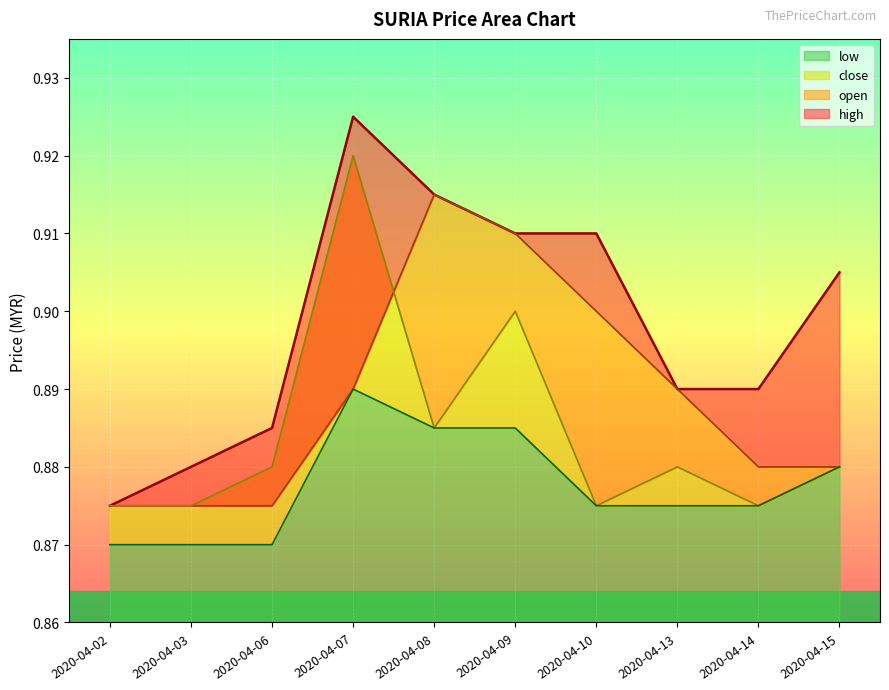

At which category does open reach its first local peak?

2020-04-08